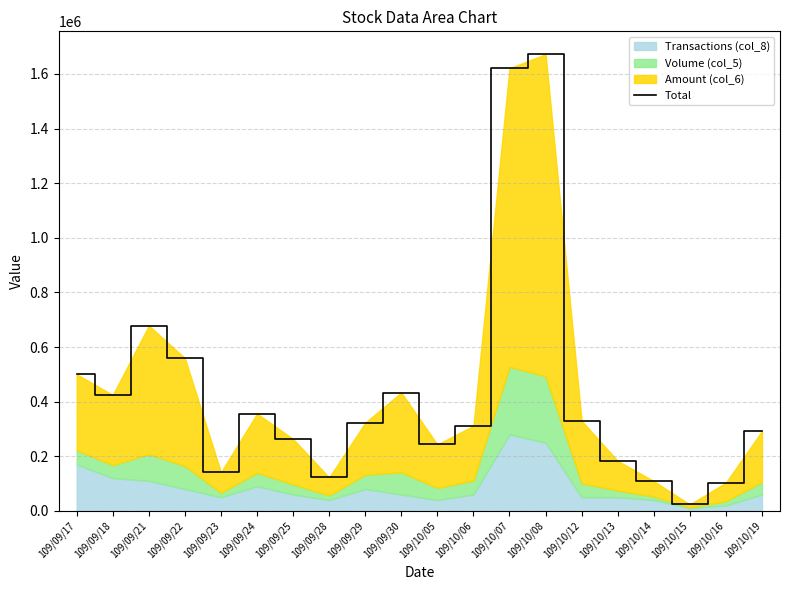

What is the label of the 7th point from the left?

109/09/25